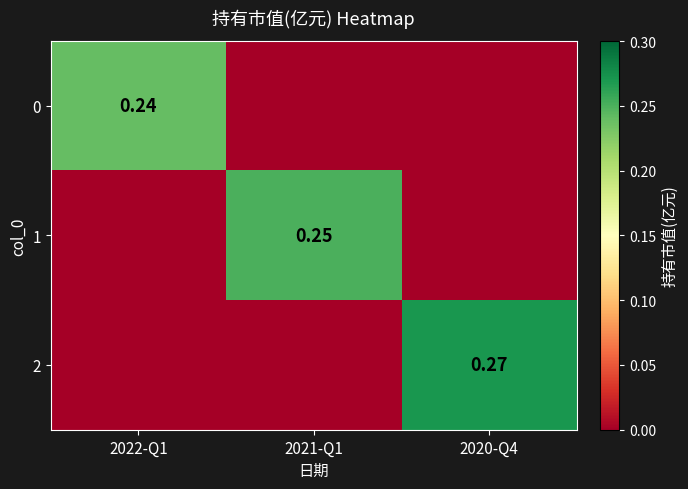

Is the value of 2 at 2020-Q4 greater than the value of 0 at 2022-Q1?

Yes